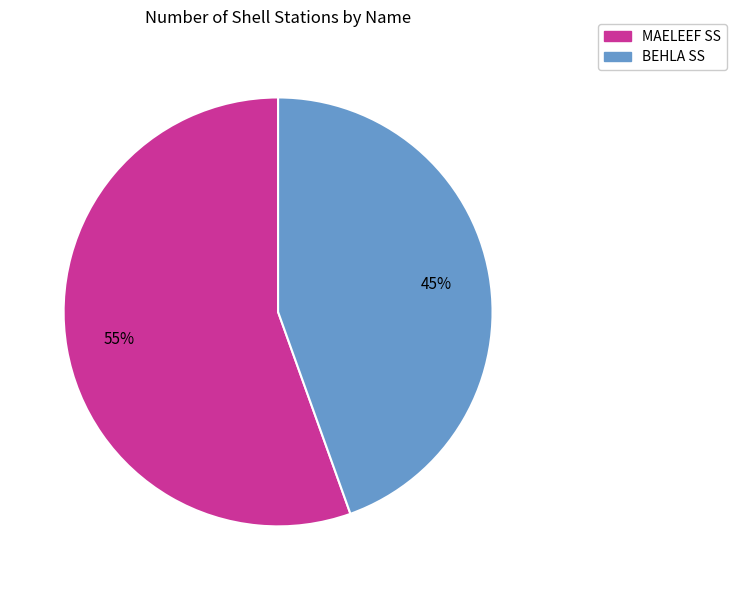

True or false: MAELEEF SS accounts for 50% of the total.

False